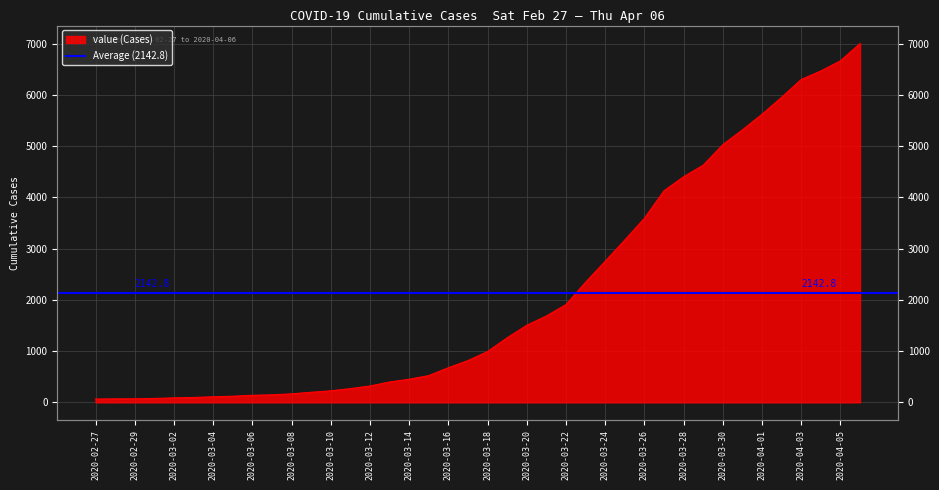

True or false: the data has more than 2 interior local peaks.

False